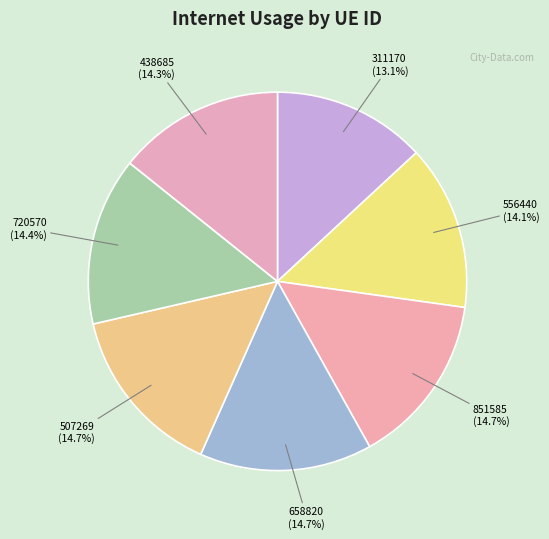

Rank the categories by value from lowest to highest.

311170, 556440, 438685, 720570, 851585, 507269, 658820